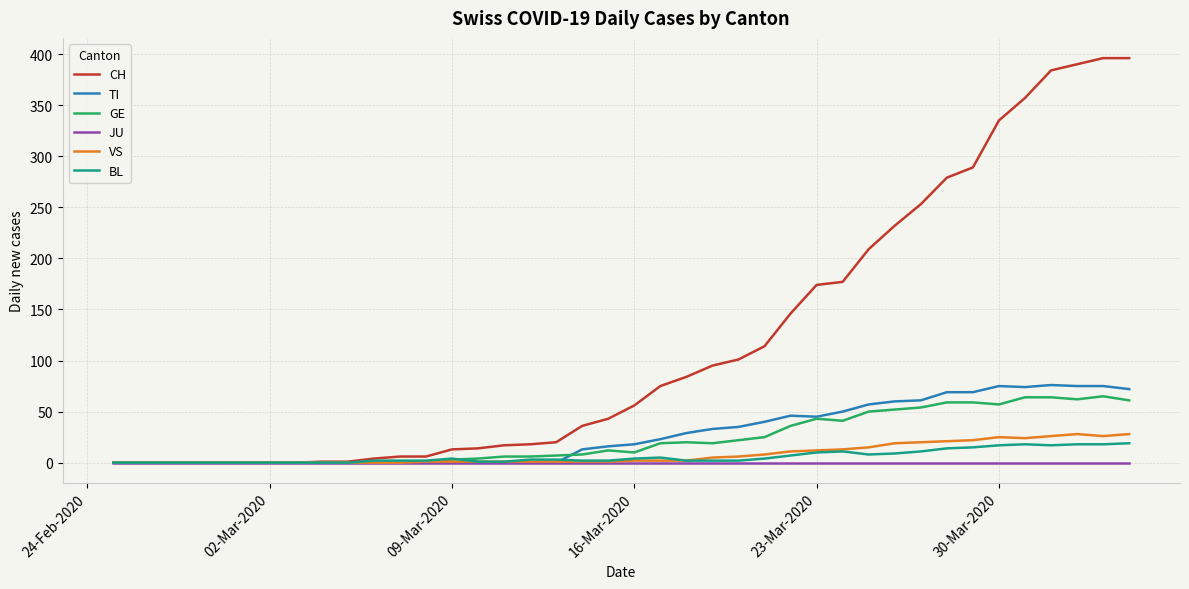

How many categories are shown in the chart?

40